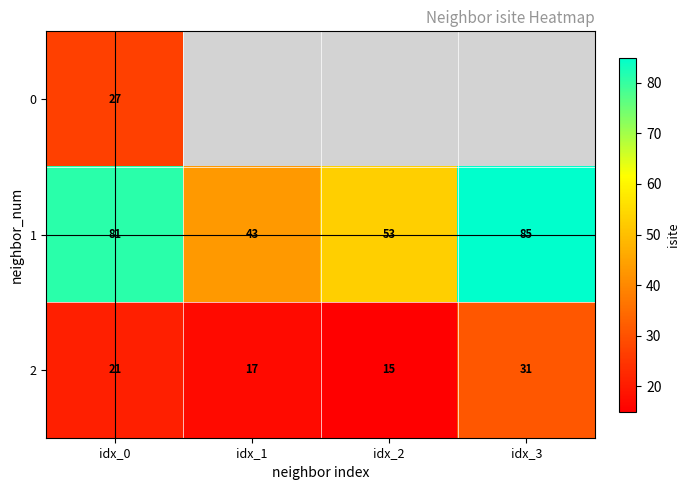

At which label does 2 reach its minimum?

idx_2